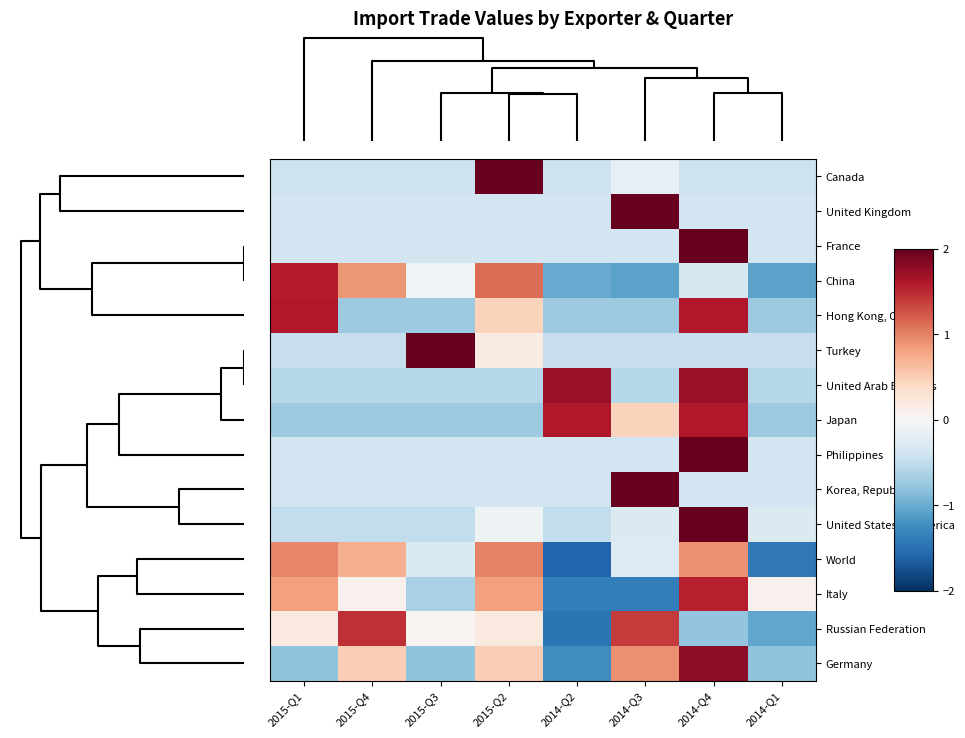

Reading left to right, what are all the values shown in this chart?

Canada: 2015-Q1=-0.4	2015-Q4=-0.4	2015-Q3=-0.4	2015-Q2=2.0	2014-Q2=-0.4	2014-Q3=-0.2	2014-Q4=-0.4	2014-Q1=-0.4
United Kingdom: 2015-Q1=-0.4	2015-Q4=-0.4	2015-Q3=-0.4	2015-Q2=-0.4	2014-Q2=-0.4	2014-Q3=2.0	2014-Q4=-0.4	2014-Q1=-0.4
France: 2015-Q1=-0.4	2015-Q4=-0.4	2015-Q3=-0.4	2015-Q2=-0.4	2014-Q2=-0.4	2014-Q3=-0.4	2014-Q4=2.0	2014-Q1=-0.4
China: 2015-Q1=1.6	2015-Q4=0.9	2015-Q3=-0.1	2015-Q2=1.1	2014-Q2=-1.0	2014-Q3=-1.1	2014-Q4=-0.3	2014-Q1=-1.1
Hong Kong, China: 2015-Q1=1.6	2015-Q4=-0.7	2015-Q3=-0.7	2015-Q2=0.4	2014-Q2=-0.7	2014-Q3=-0.7	2014-Q4=1.6	2014-Q1=-0.7
Turkey: 2015-Q1=-0.5	2015-Q4=-0.5	2015-Q3=2.0	2015-Q2=0.2	2014-Q2=-0.5	2014-Q3=-0.5	2014-Q4=-0.5	2014-Q1=-0.5
United Arab Emirates: 2015-Q1=-0.6	2015-Q4=-0.6	2015-Q3=-0.6	2015-Q2=-0.6	2014-Q2=1.7	2014-Q3=-0.6	2014-Q4=1.7	2014-Q1=-0.6
Japan: 2015-Q1=-0.7	2015-Q4=-0.7	2015-Q3=-0.7	2015-Q2=-0.7	2014-Q2=1.6	2014-Q3=0.4	2014-Q4=1.6	2014-Q1=-0.7
Philippines: 2015-Q1=-0.4	2015-Q4=-0.4	2015-Q3=-0.4	2015-Q2=-0.4	2014-Q2=-0.4	2014-Q3=-0.4	2014-Q4=2.0	2014-Q1=-0.4
Korea, Republic of: 2015-Q1=-0.4	2015-Q4=-0.4	2015-Q3=-0.4	2015-Q2=-0.4	2014-Q2=-0.4	2014-Q3=2.0	2014-Q4=-0.4	2014-Q1=-0.4
United States of America: 2015-Q1=-0.5	2015-Q4=-0.5	2015-Q3=-0.5	2015-Q2=-0.1	2014-Q2=-0.5	2014-Q3=-0.3	2014-Q4=2.0	2014-Q1=-0.3
World: 2015-Q1=1.0	2015-Q4=0.7	2015-Q3=-0.3	2015-Q2=1.0	2014-Q2=-1.6	2014-Q3=-0.3	2014-Q4=0.9	2014-Q1=-1.4
Italy: 2015-Q1=0.8	2015-Q4=0.1	2015-Q3=-0.6	2015-Q2=0.8	2014-Q2=-1.4	2014-Q3=-1.4	2014-Q4=1.6	2014-Q1=0.1
Russian Federation: 2015-Q1=0.2	2015-Q4=1.5	2015-Q3=0.0	2015-Q2=0.2	2014-Q2=-1.5	2014-Q3=1.4	2014-Q4=-0.8	2014-Q1=-1.0
Germany: 2015-Q1=-0.8	2015-Q4=0.5	2015-Q3=-0.8	2015-Q2=0.5	2014-Q2=-1.2	2014-Q3=0.9	2014-Q4=1.8	2014-Q1=-0.8